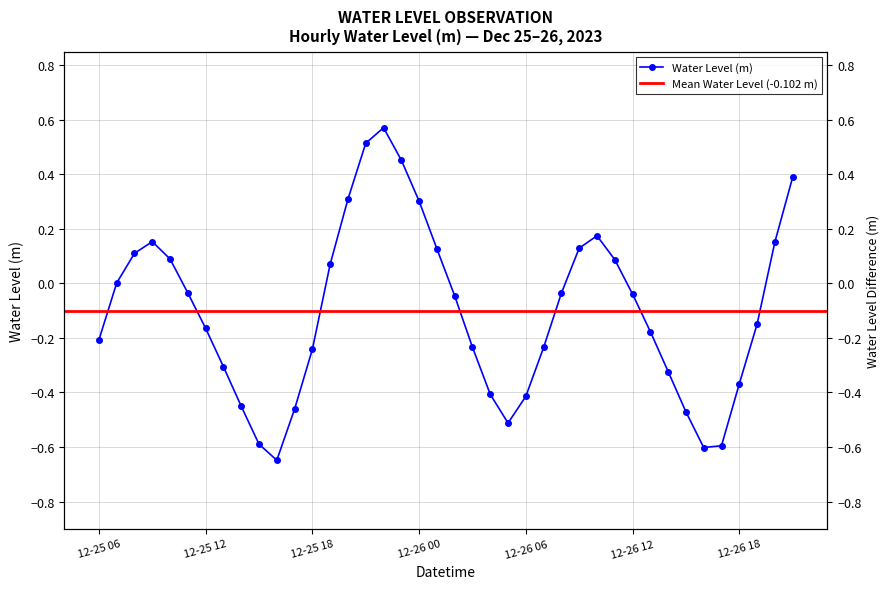

At which category does the chart reach its minimum across all series?

2023-12-25 16:00